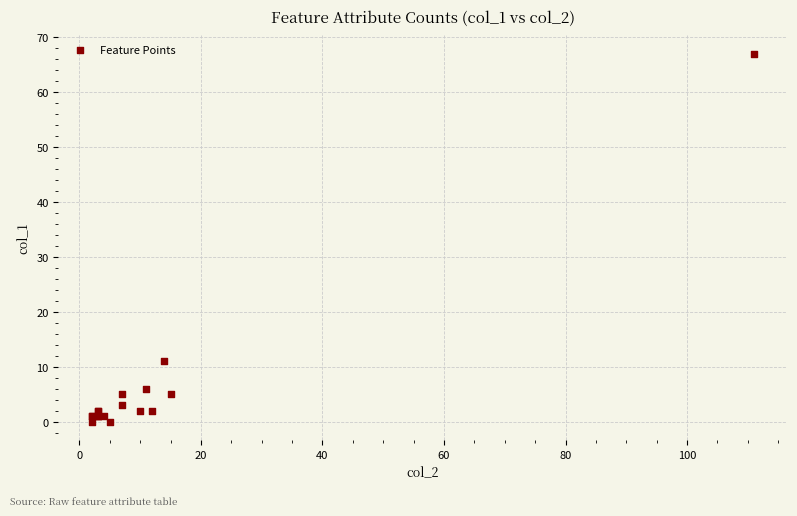

What Y value in the scatter plot is closest to 33?

11